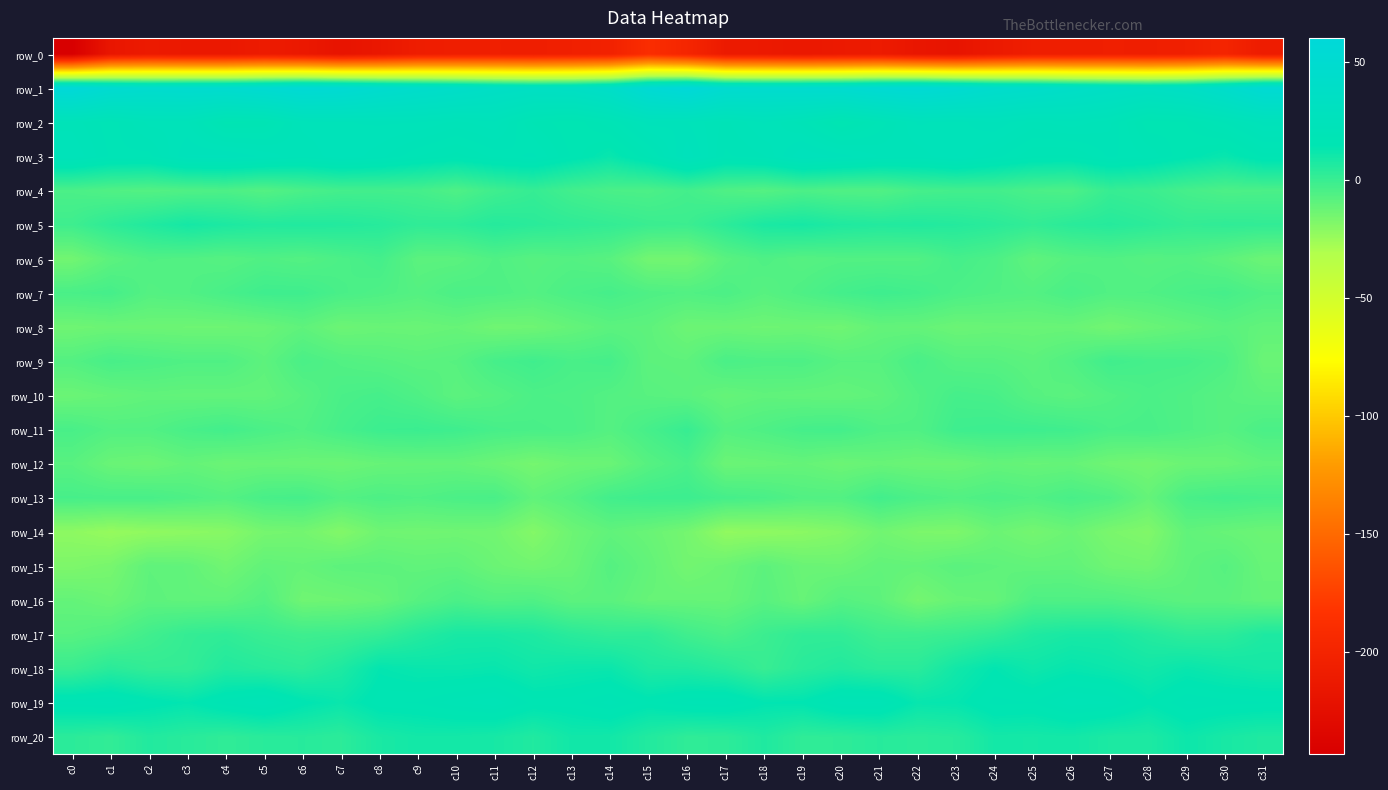

What is the total value across all series at c12?

-196.1